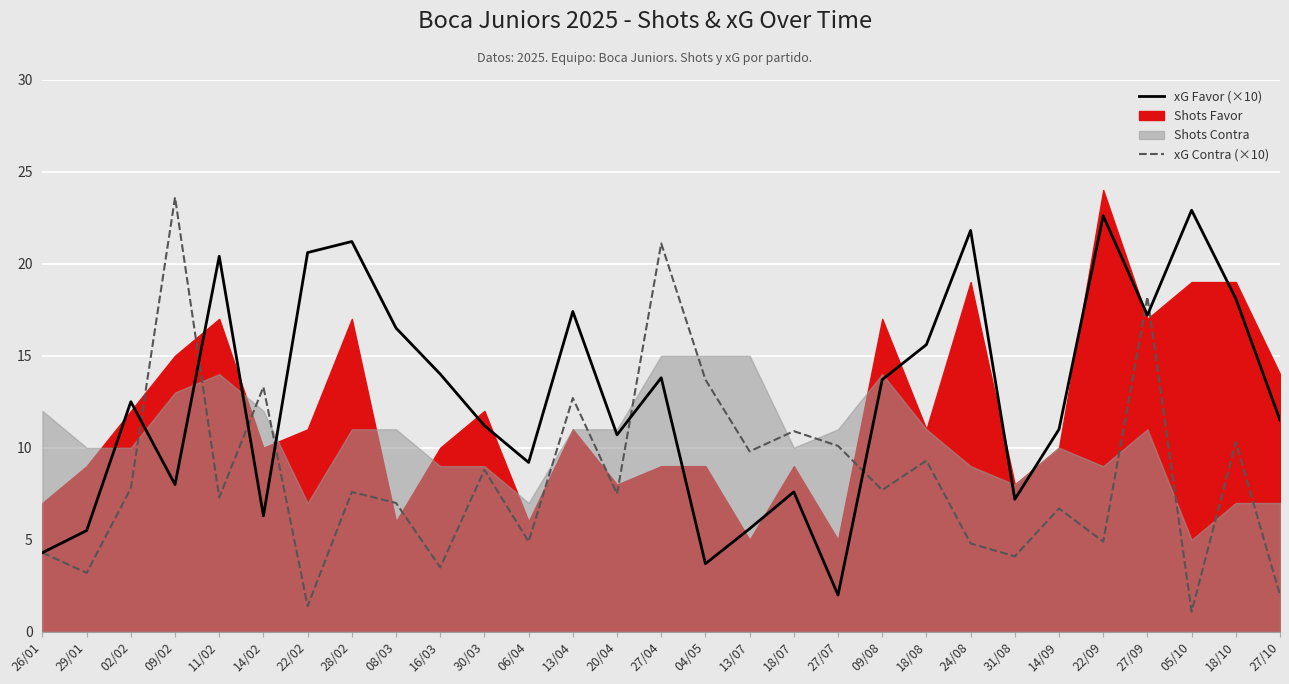

At how many categories does at least one series exceed 7?

27